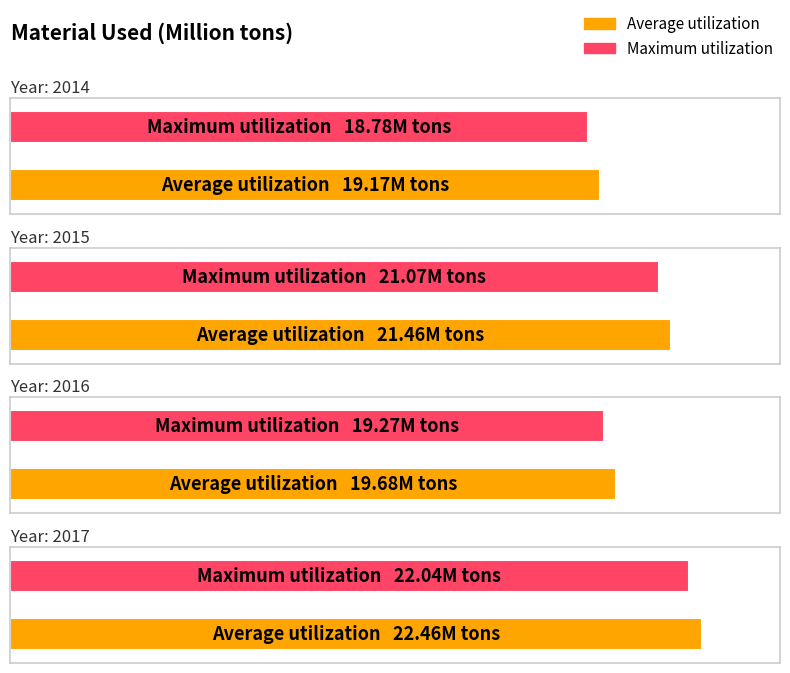

What is the difference between the Maximum utilization values at 2015 and 2016?

1.8